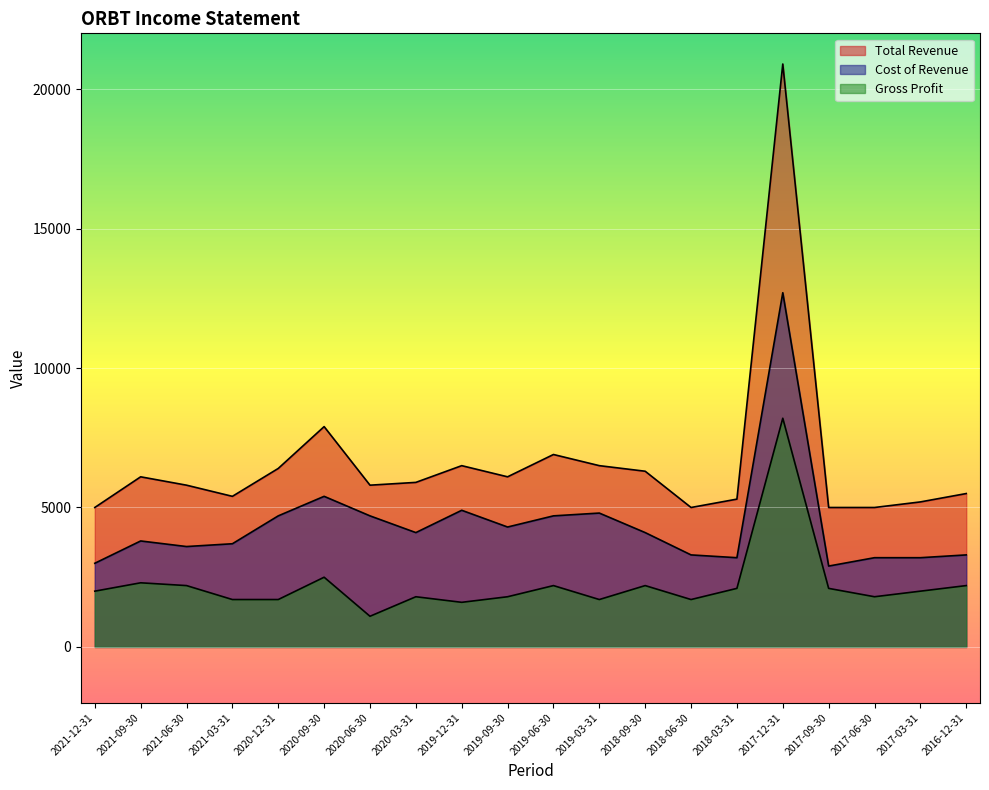

What is the average value of the Cost of Revenue series?

4380